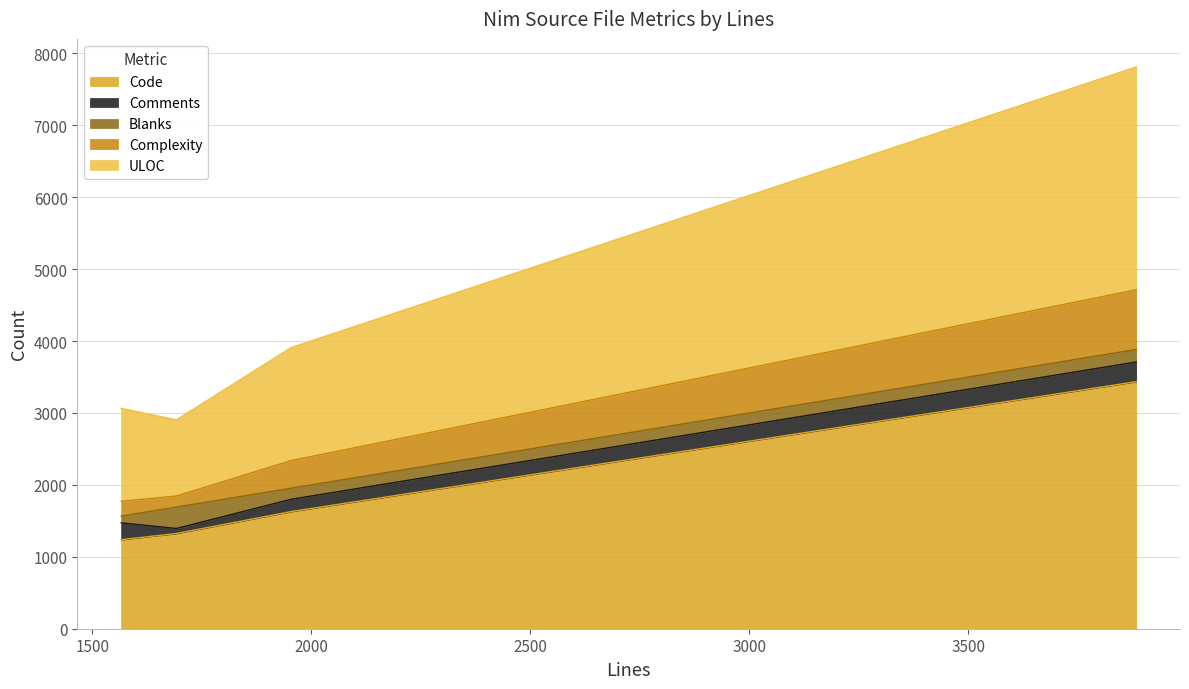

What is the lowest value of the Code series?

1238